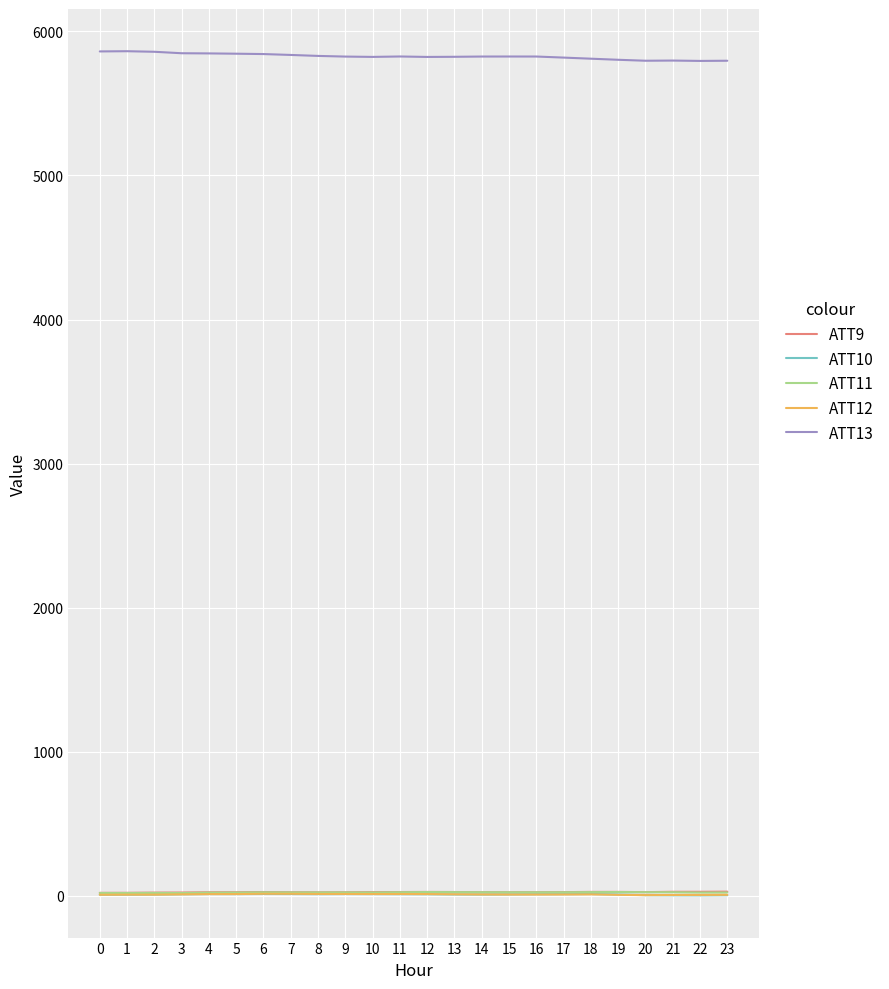

What is the maximum value shown in the chart?

5862.3